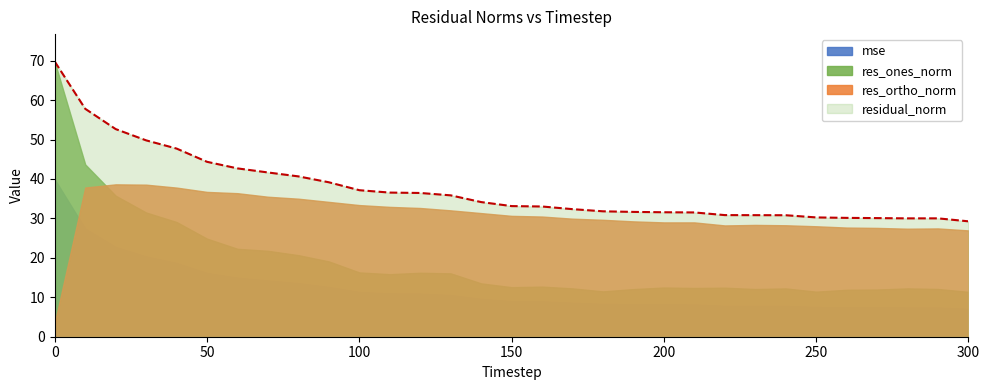

Reading left to right, transcribe all the data shown in this chart.

mse: 39.9	27.4	22.7	20.3	18.7	16.1	14.9	14.2	13.5	12.6	11.3	10.9	10.9	10.5	9.6	9.0	8.9	8.6	8.3	8.2	8.2	8.1	7.8	7.8	7.8	7.5	7.4	7.4	7.4	7.4	7.0
res_ones_norm: 69.7	43.7	35.8	31.5	29.1	24.9	22.3	21.8	20.7	19.1	16.3	15.9	16.2	16.1	13.5	12.6	12.7	12.3	11.5	12.1	12.5	12.4	12.4	12.1	12.3	11.4	11.9	12.0	12.3	12.1	11.4
res_ortho_norm: 3.5	37.8	38.6	38.6	37.8	36.7	36.4	35.5	35.0	34.2	33.4	32.9	32.6	32.0	31.3	30.6	30.5	29.9	29.6	29.2	29.0	29.0	28.2	28.3	28.3	28.0	27.7	27.6	27.4	27.5	27.0
residual_norm: 69.8	57.8	52.6	49.8	47.7	44.3	42.7	41.6	40.7	39.2	37.1	36.5	36.4	35.8	34.1	33.1	33.0	32.3	31.8	31.6	31.6	31.5	30.8	30.8	30.8	30.2	30.1	30.1	30.0	30.0	29.3